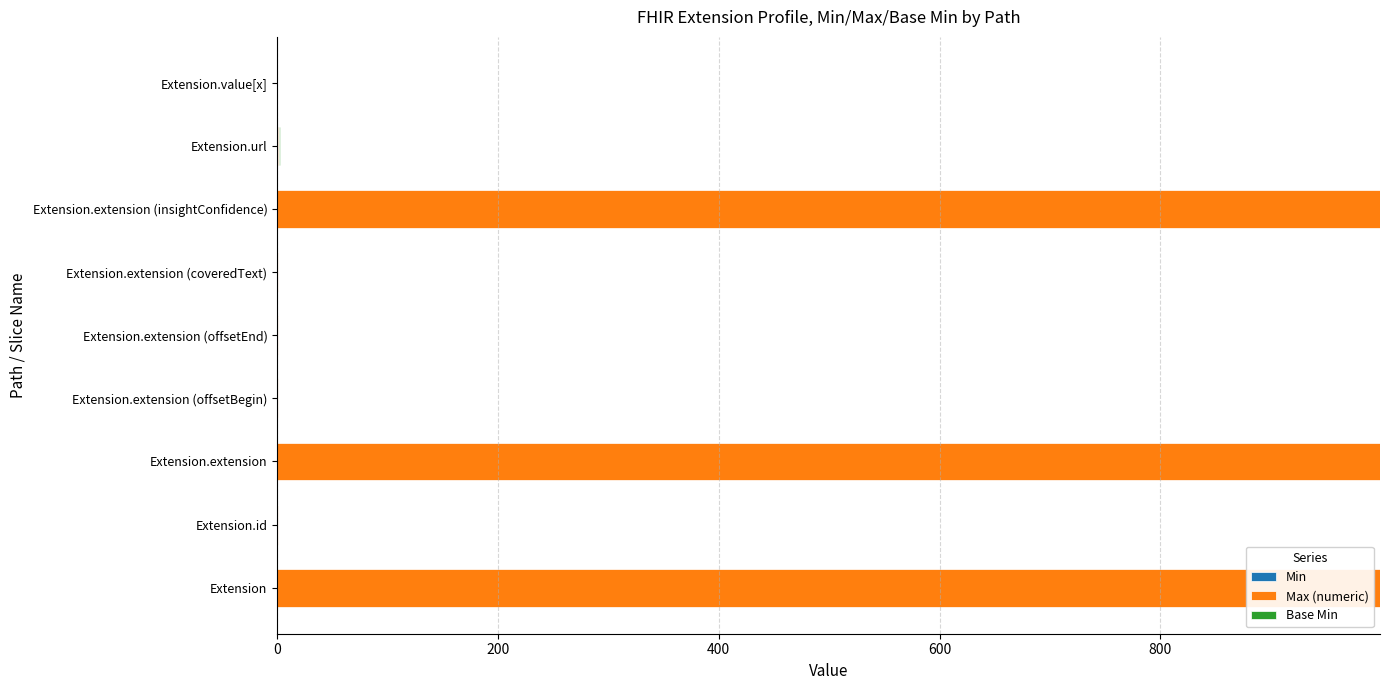

Reading right to left, extract all data points from this chart.

Min: 0	1	0	0	0	0	0	0	0
Max (numeric): 0	1	999	1	1	1	999	1	999
Base Min: 0	1	0	0	0	0	0	0	0